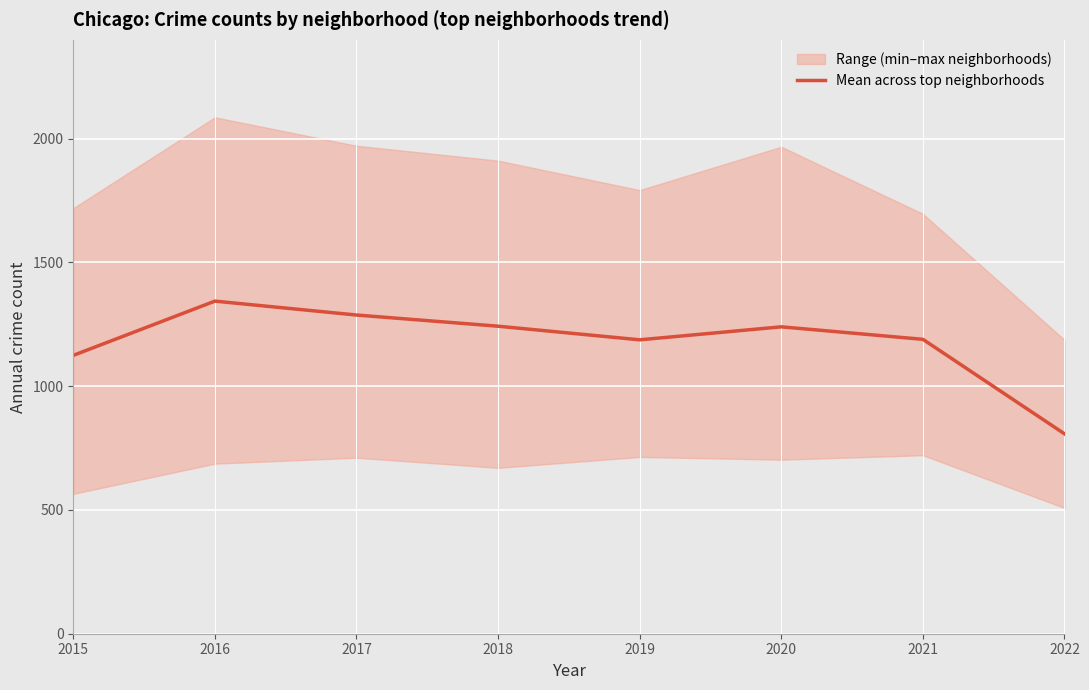

The value at 2021 is 1189.2. True or false?

True